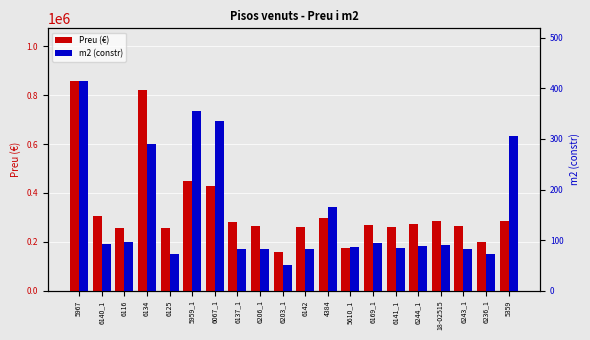

At which label is Preu (€) closest to 509500?

5959_1